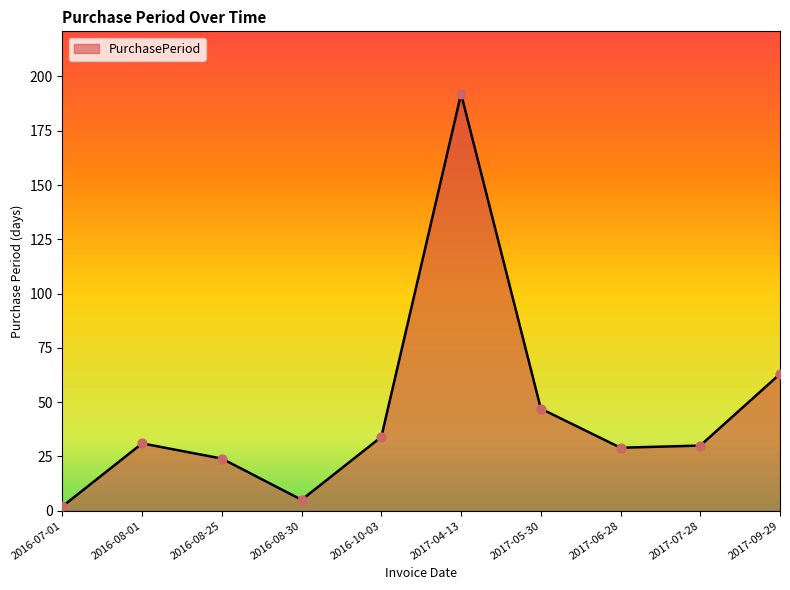

Approximately how many times larger is the value at 2016-08-01 compared to 2017-05-30?

0.7